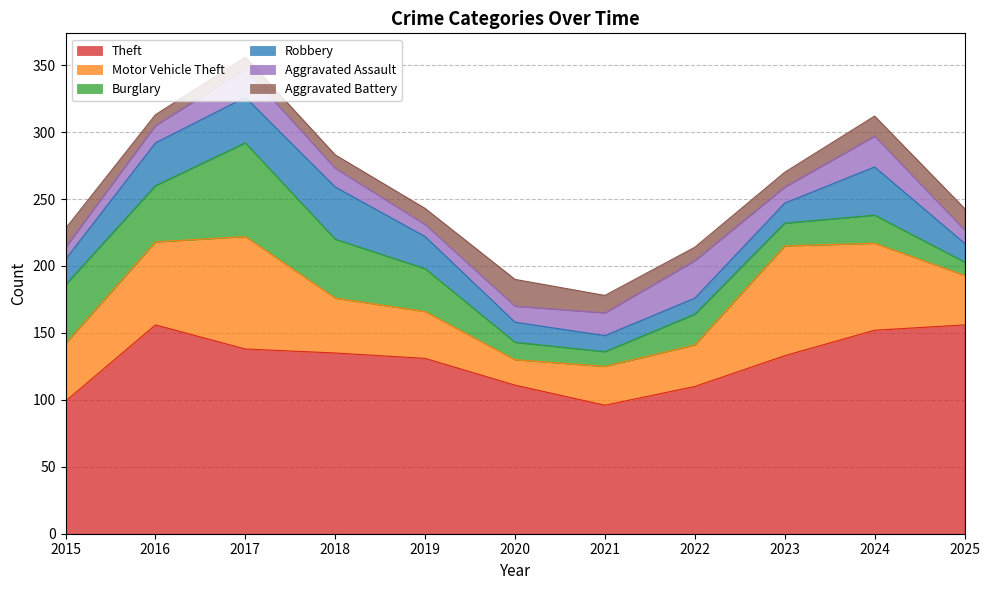

Reading right to left, what are all the values shown in this chart?

Theft: 2025=156	2024=152	2023=133	2022=110	2021=96	2020=111	2019=131	2018=135	2017=138	2016=156	2015=99
Motor Vehicle Theft: 2025=37	2024=65	2023=82	2022=31	2021=29	2020=19	2019=35	2018=41	2017=84	2016=62	2015=43
Burglary: 2025=10	2024=21	2023=17	2022=23	2021=11	2020=13	2019=32	2018=44	2017=70	2016=42	2015=44
Robbery: 2025=14	2024=36	2023=15	2022=12	2021=12	2020=15	2019=24	2018=39	2017=34	2016=32	2015=19
Aggravated Assault: 2025=10	2024=23	2023=12	2022=28	2021=17	2020=12	2019=9	2018=14	2017=21	2016=13	2015=9
Aggravated Battery: 2025=16	2024=15	2023=11	2022=10	2021=13	2020=20	2019=12	2018=10	2017=9	2016=8	2015=14